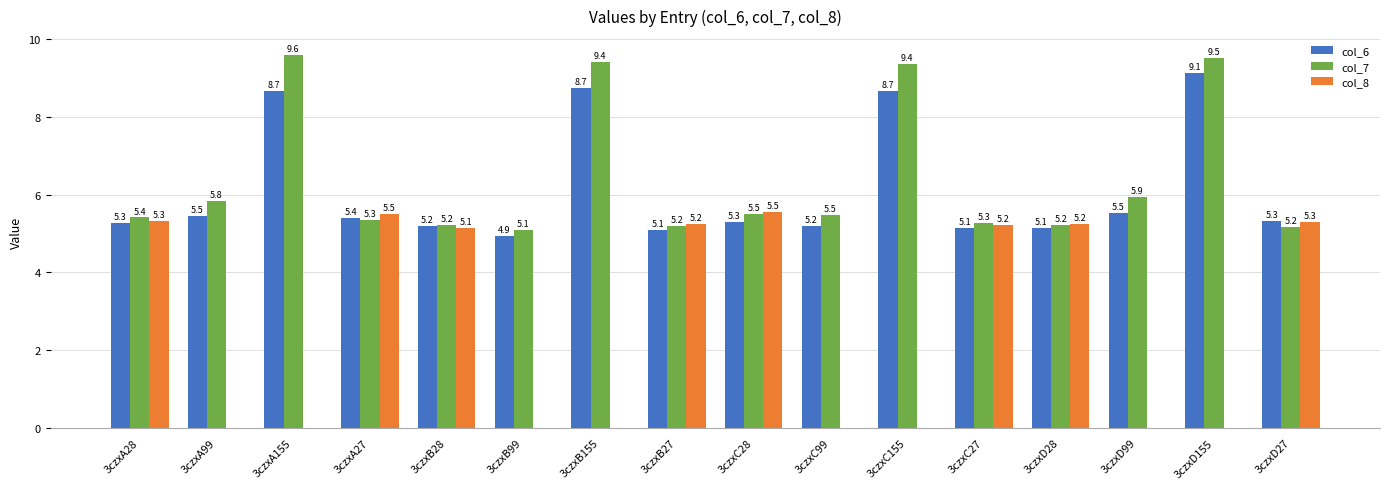

What is the sum of the col_7 values at 3czxC28 and 3czxB27?

10.7